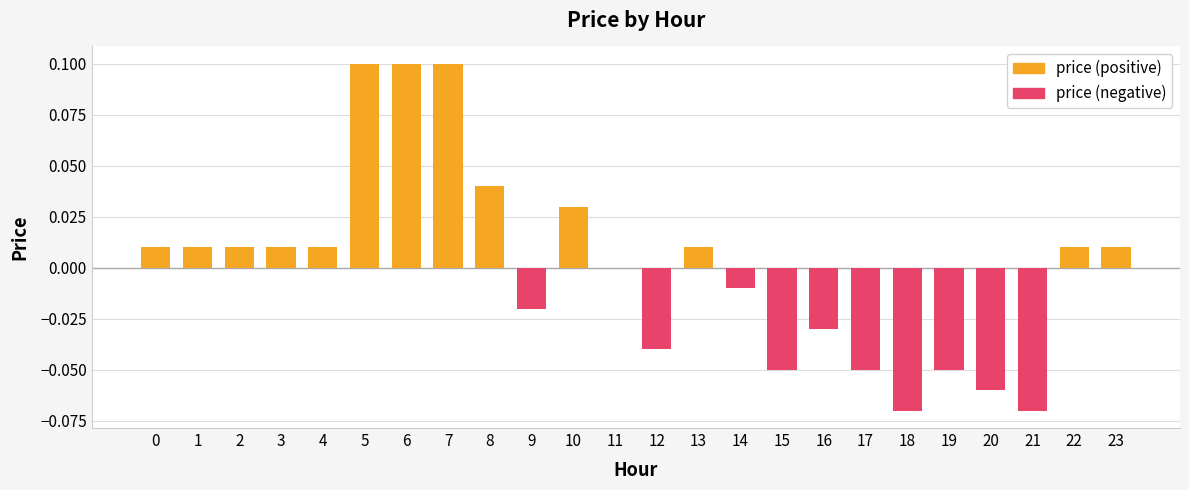

True or false: the data shows 0.0 at 3.

False